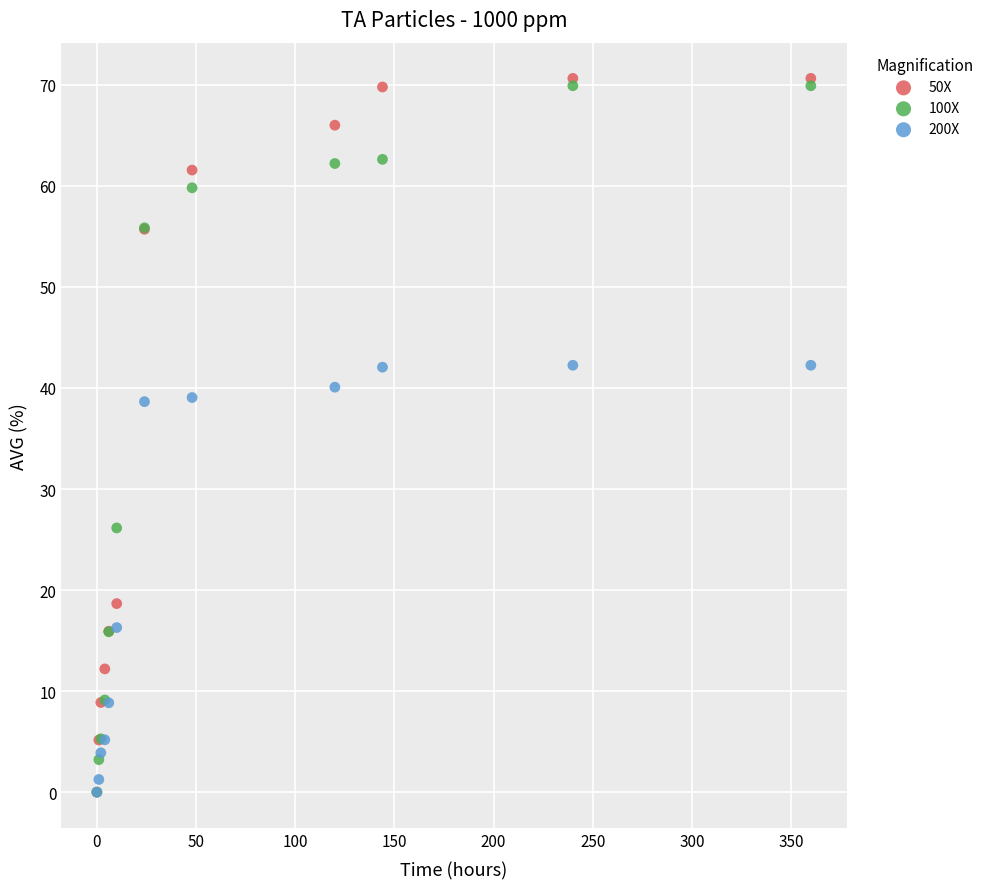

What are all the series names shown in the legend?

50X, 100X, 200X